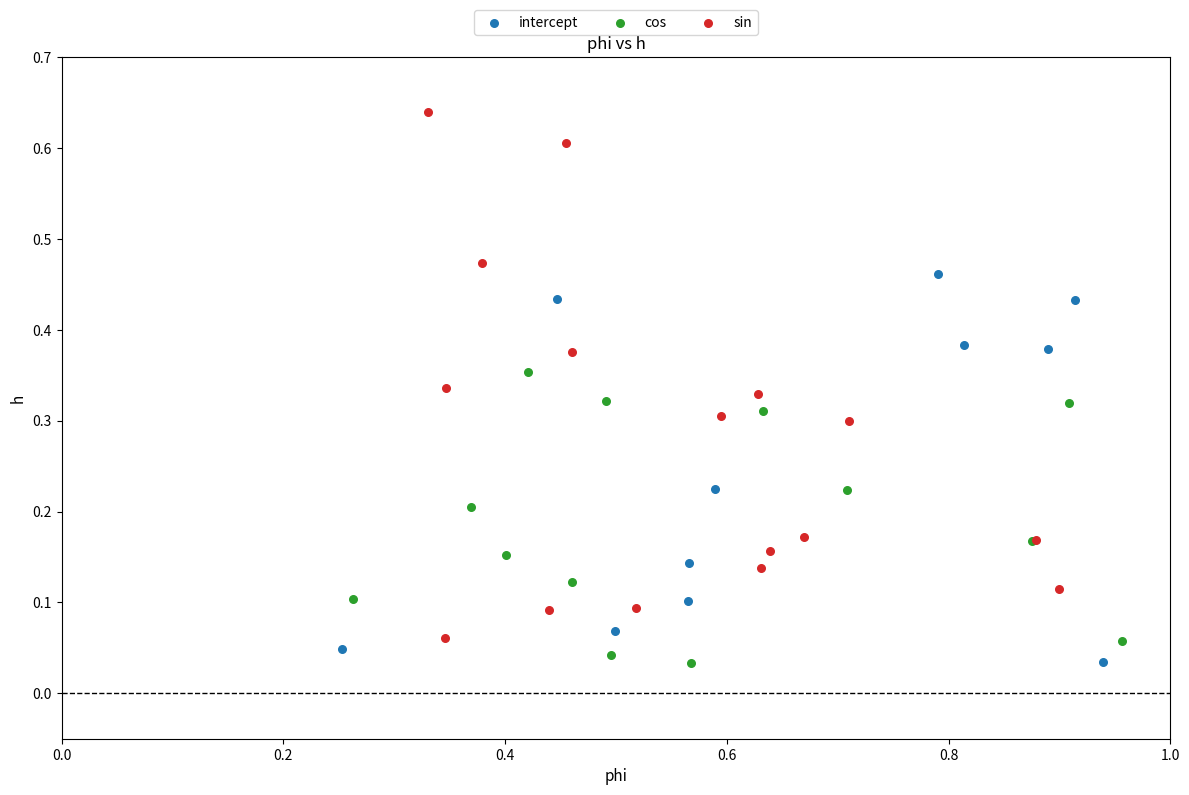

Which series contains the highest Y value?

sin